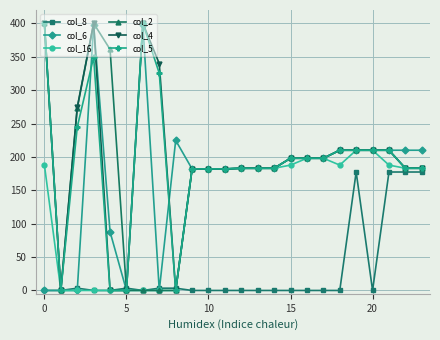

What is the value of the col_16 point at the 17th from the left?

198.0